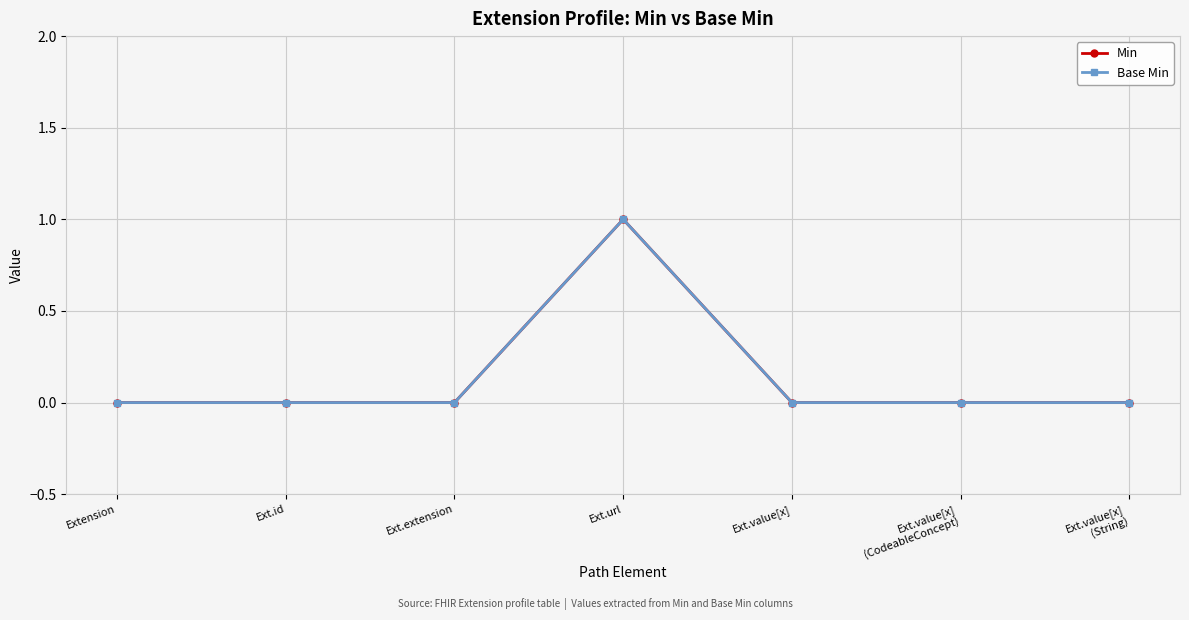

The value of Min at Ext.extension is 0. True or false?

True